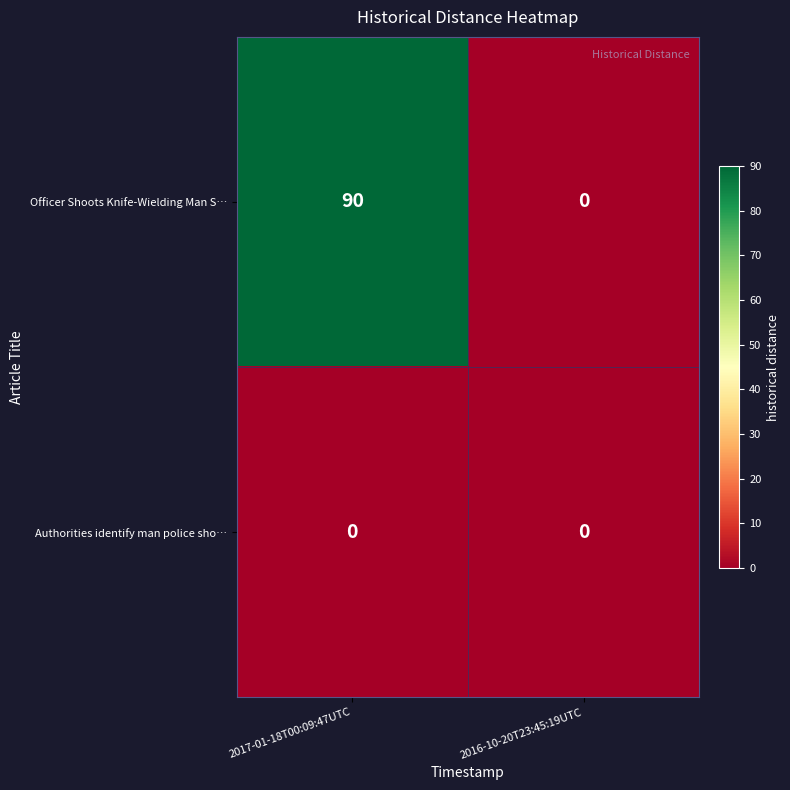

How many distinct data groups are displayed?

2